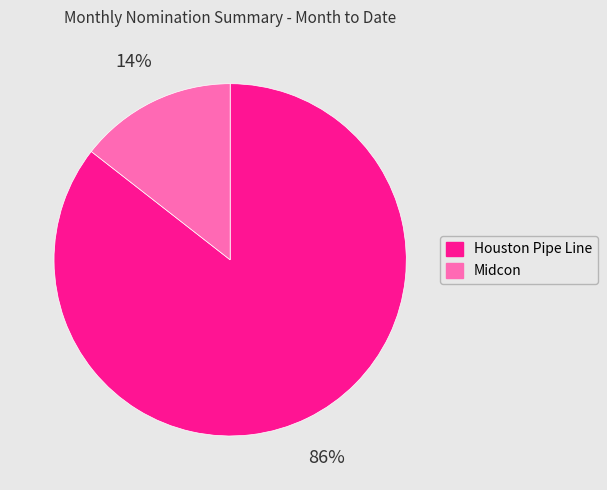

Which category has the smallest portion of the pie?

Midcon